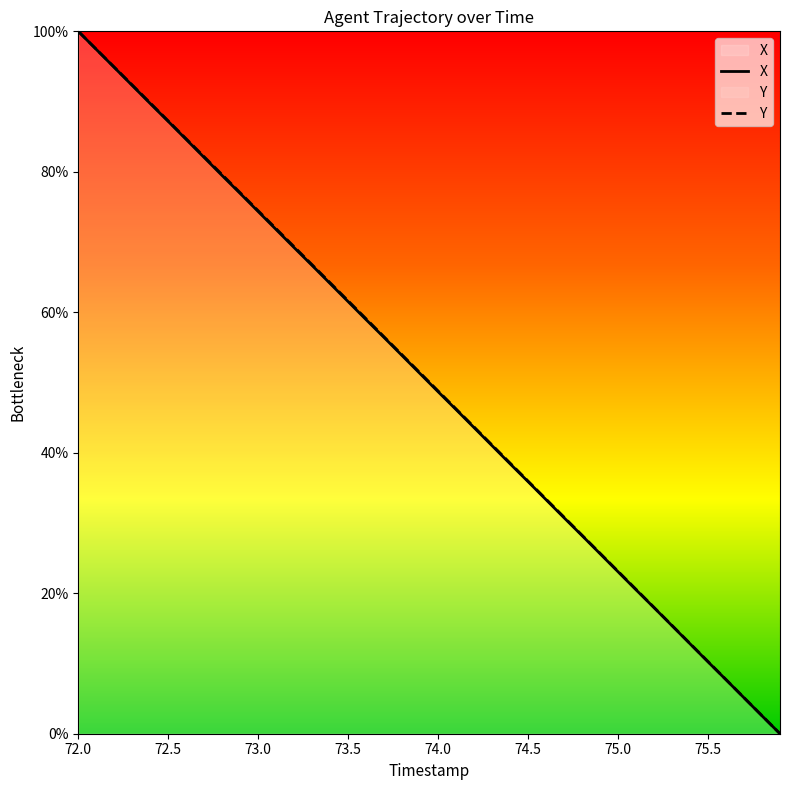

Between 74.6 and 74.8, which is larger?

74.6